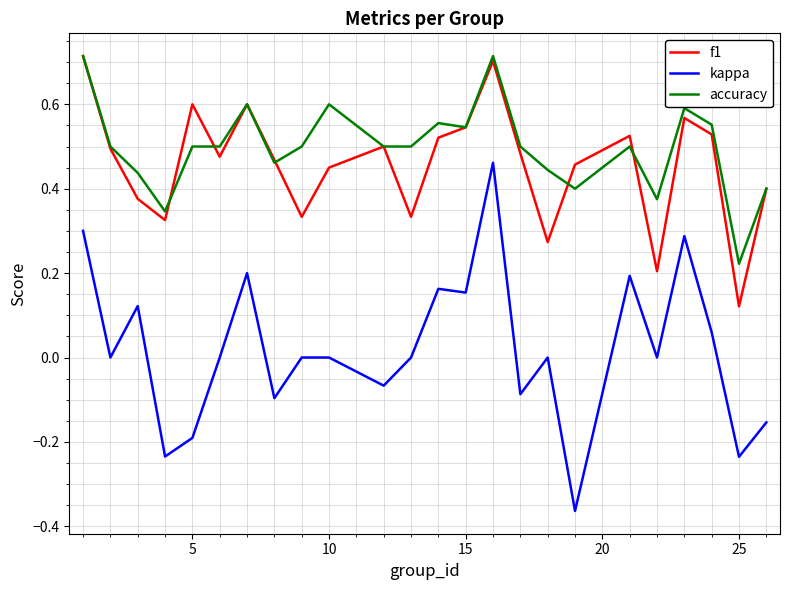

True or false: kappa and f1 intersect in this chart.

False